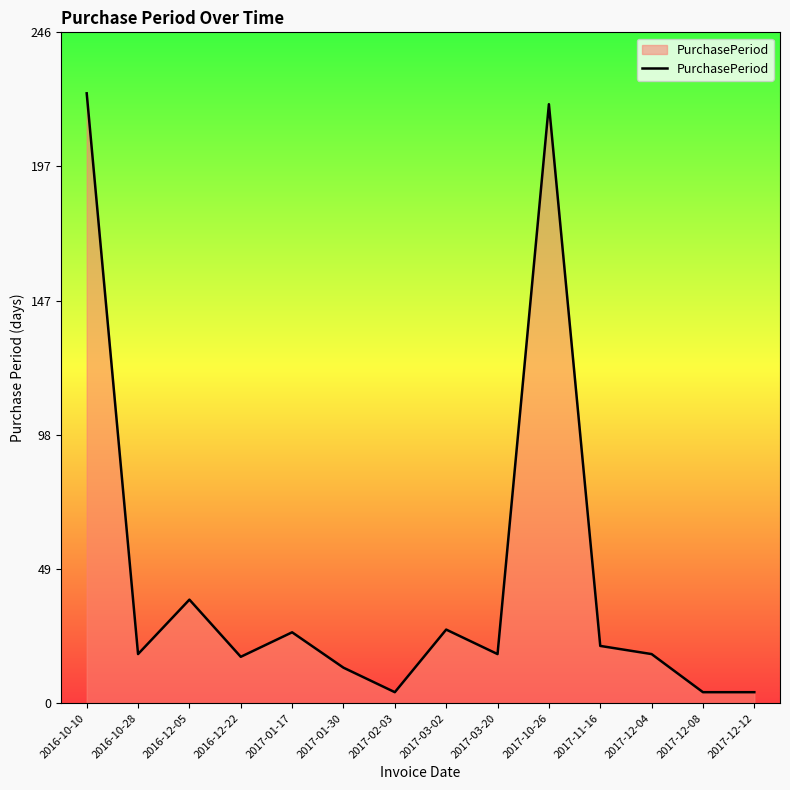

Where does the data first go above 18?

2016-10-10